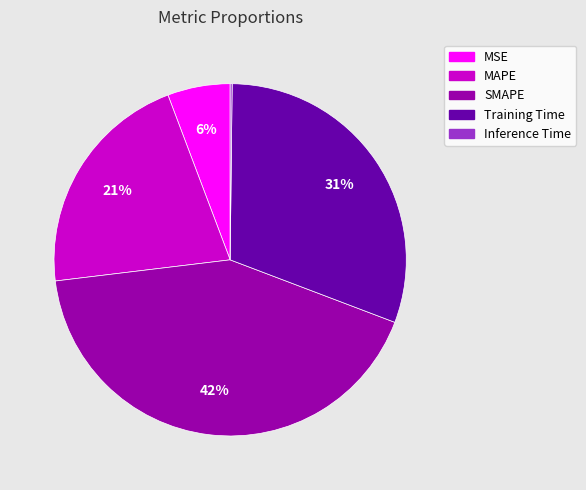

Is Training Time the majority of the pie?

No